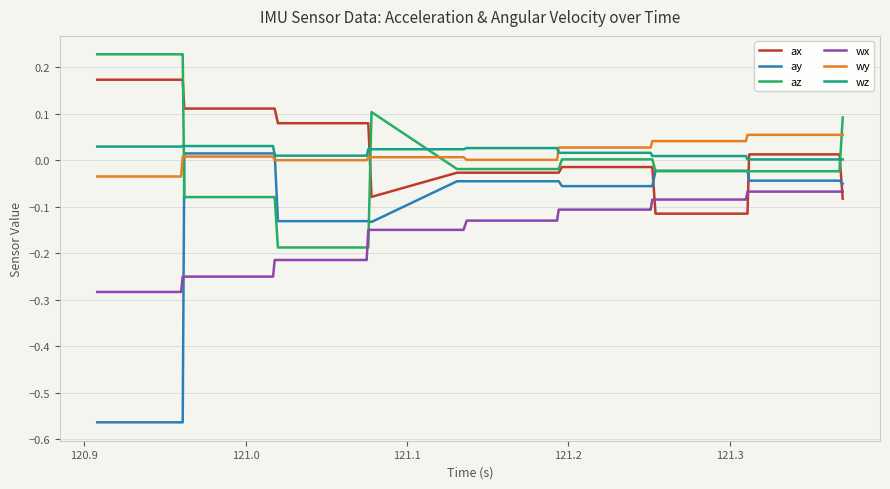

Is this an area chart (filled region under the line)?

No